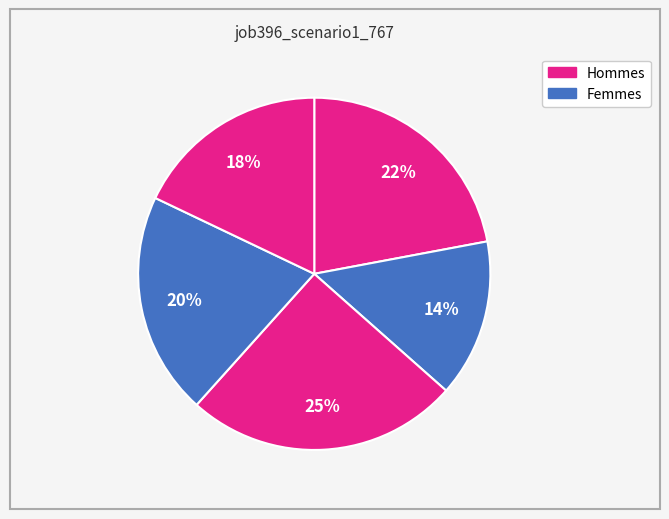

How many slices are in this pie chart?

5